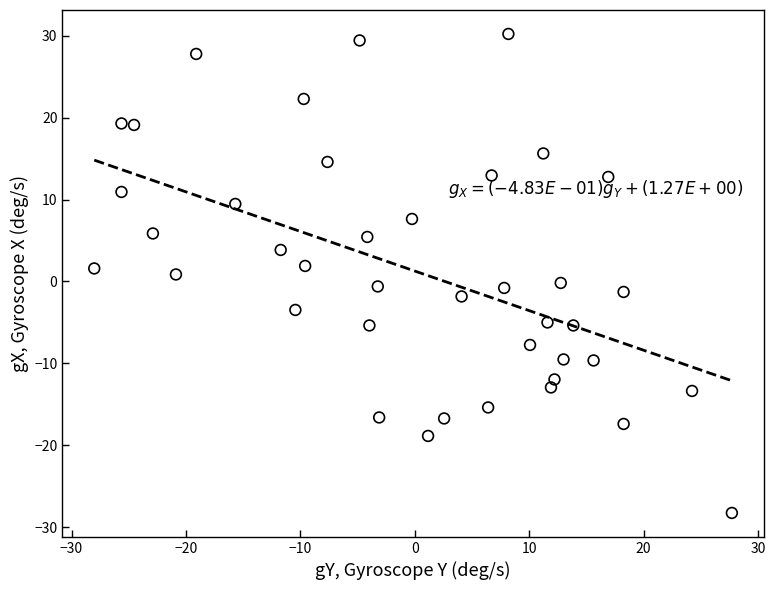

What is the range of X values (max minus min)?

55.7